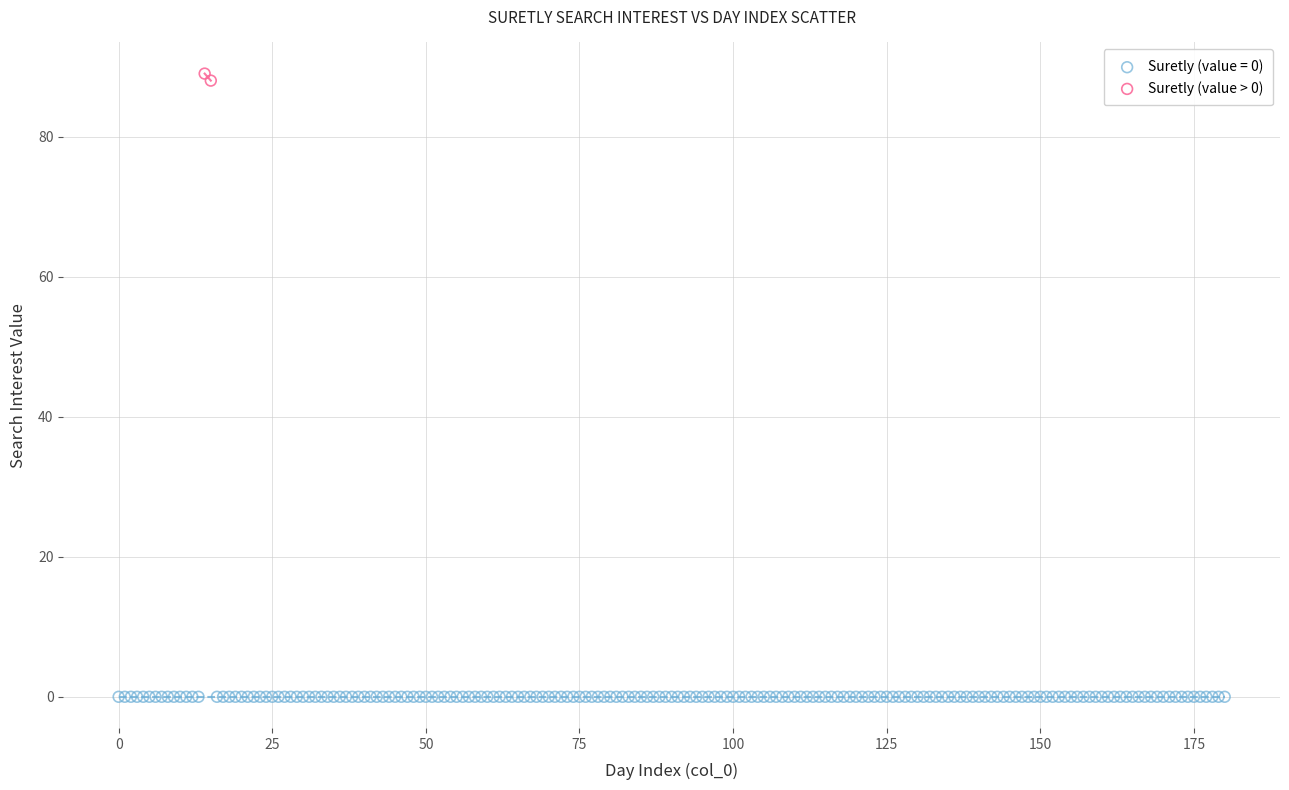

What are all the series names shown in the legend?

Suretly (value = 0), Suretly (value > 0)